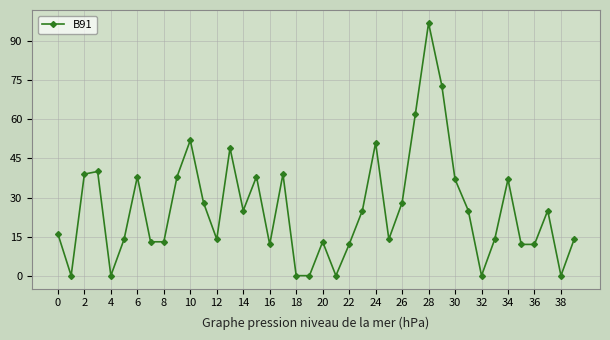

True or false: the data has more than 0 interior local peaks.

True